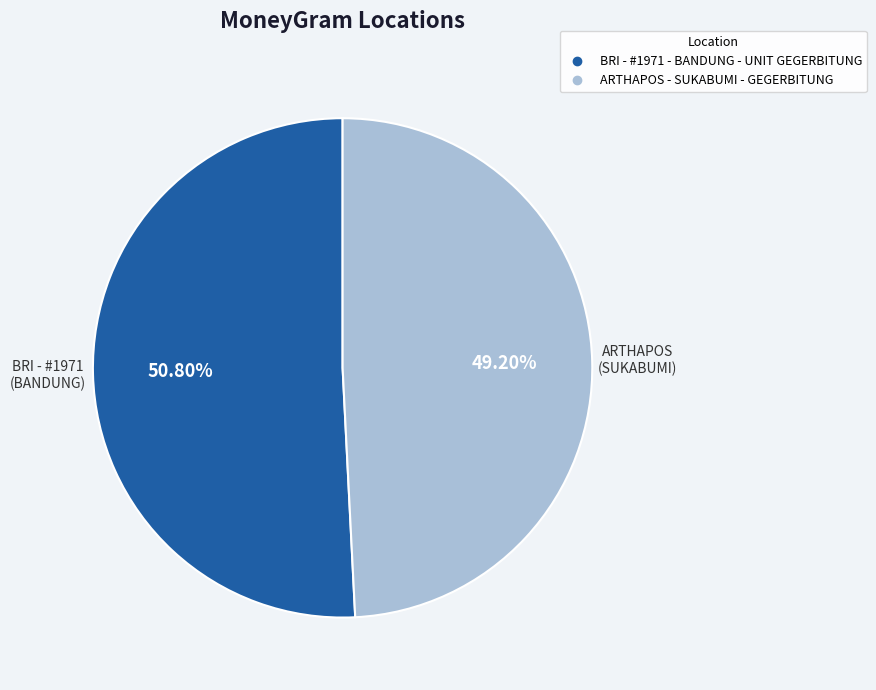

Approximately how many times larger is the value at ARTHAPOS - SUKABUMI - GEGERBITUNG compared to BRI - #1971 - BANDUNG - UNIT GEGERBITUNG?

1.0